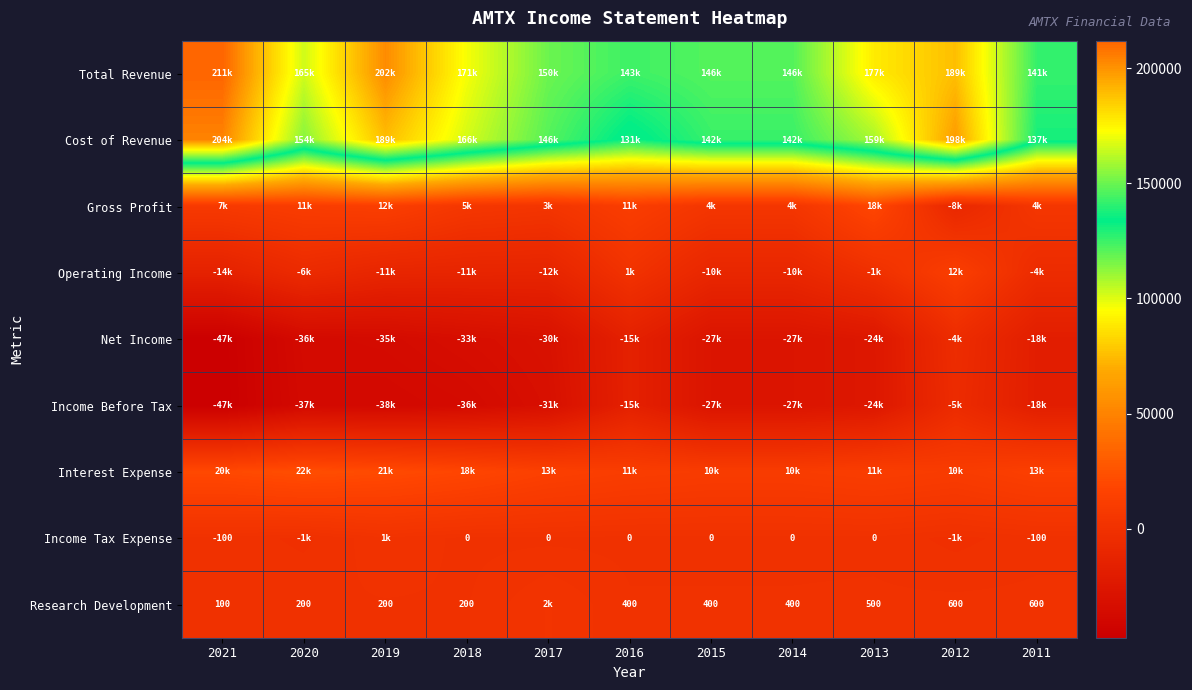

What is the difference between the Research Development values at 2015 and 2012?

200